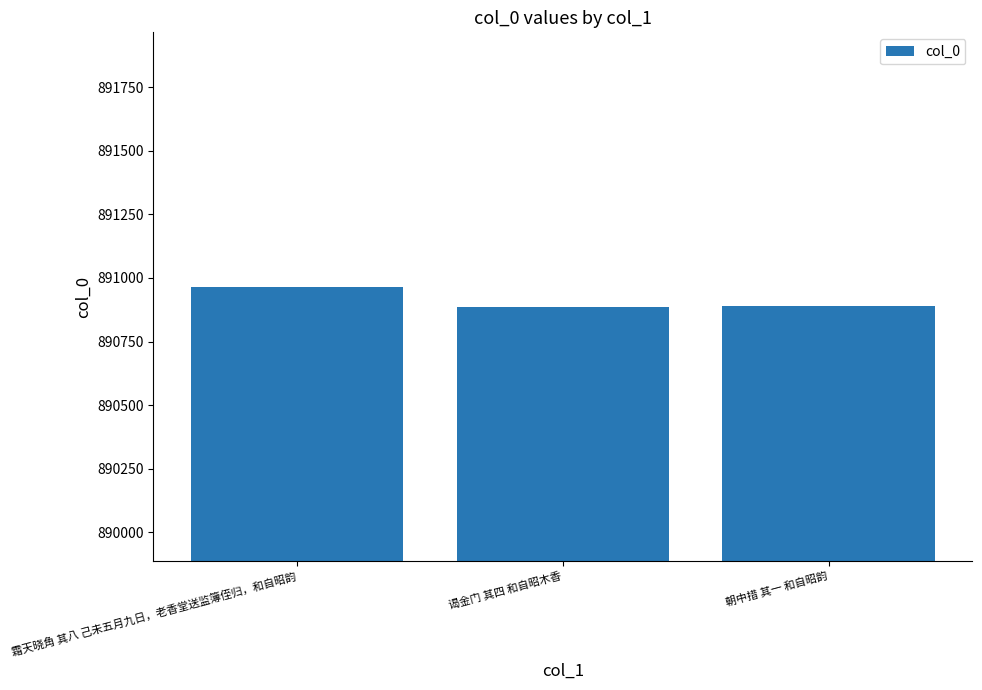

What is the sum of all values?

2672744